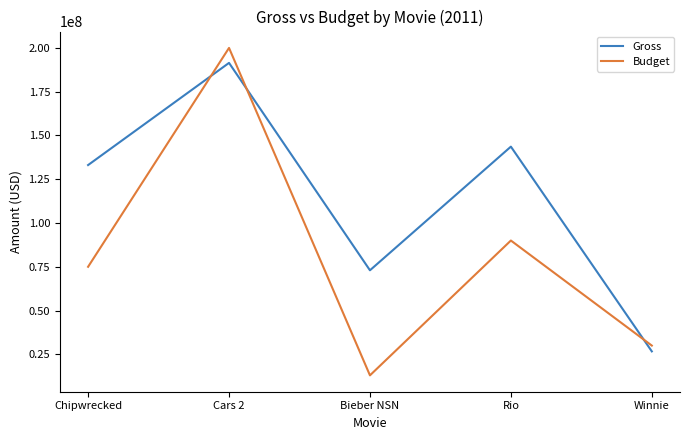

Which series changed the most between Chipwrecked and Winnie?

Gross